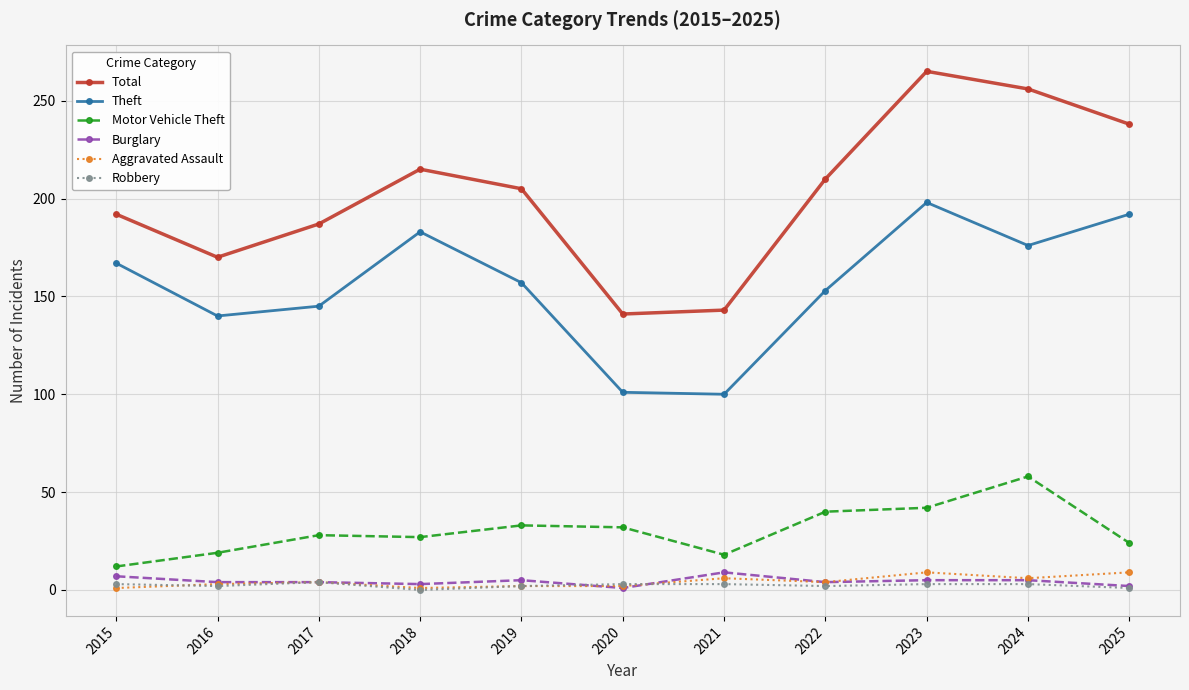

What is the sum of all Theft values?

1712